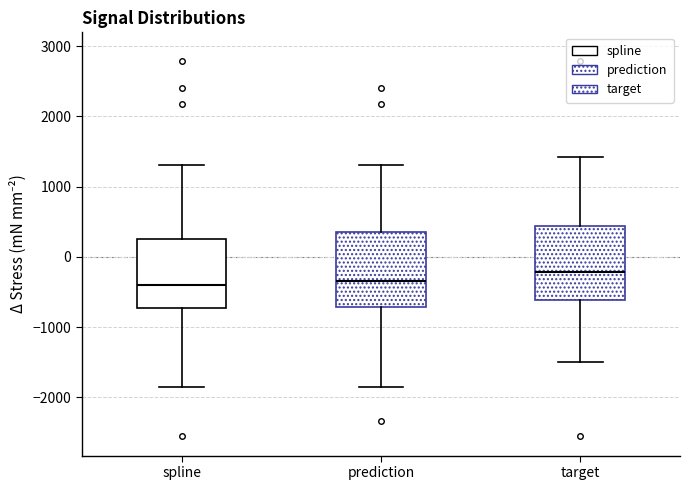

Reading left to right, read every box against the y-axis: the position of its median line, the range the box covers, and the ends of its whiskers. The values are not printed on the chart, so give them approximately, as read against the axis.

spline: median -400, box -700 to 300, whiskers -1900 to 1300
prediction: median -300, box -700 to 400, whiskers -1900 to 1300
target: median -200, box -600 to 400, whiskers -1500 to 1400